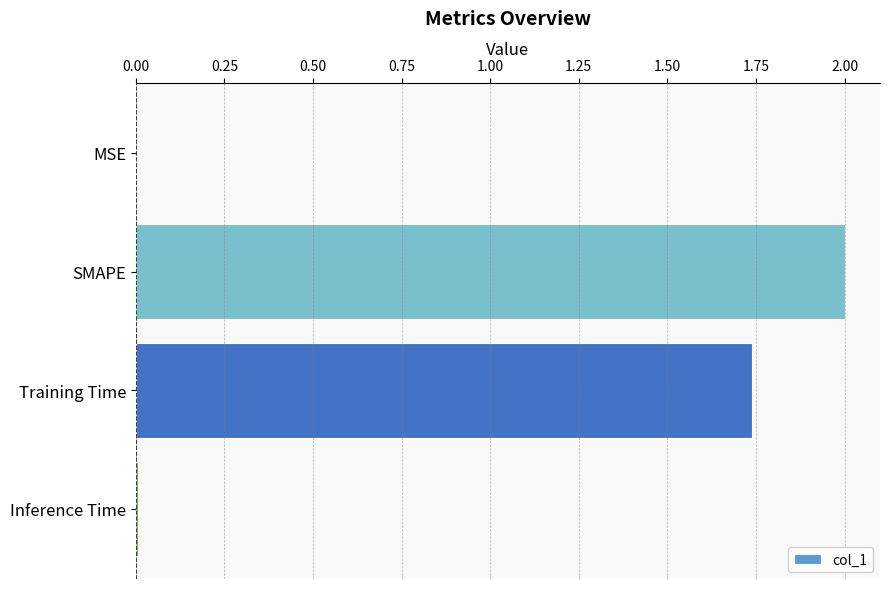

What is the greatest value displayed?

2.0